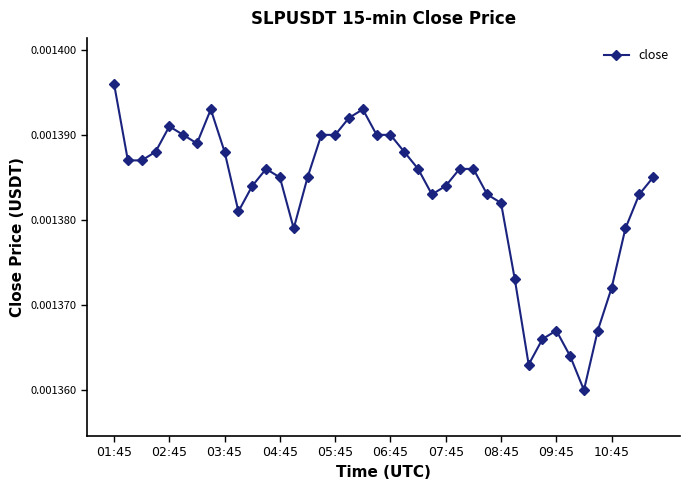

True or false: the data has more than 0 interior local peaks.

True